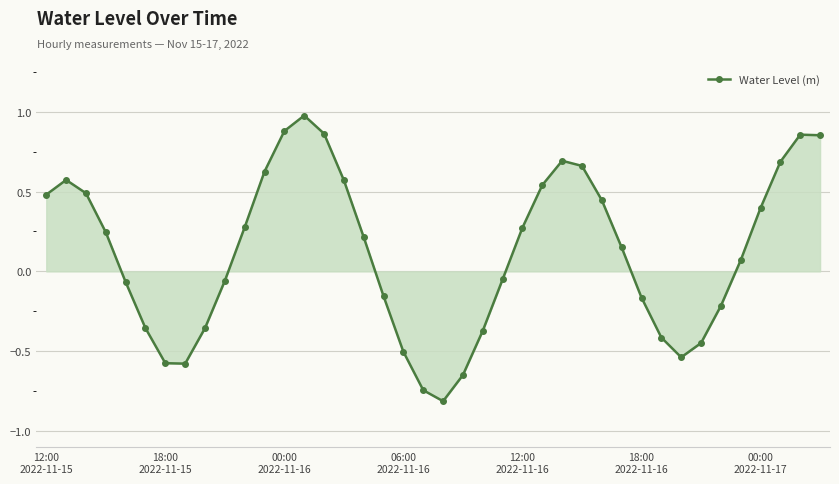

How many points are lower than both their immediate neighbors (excluding endpoints)?

3